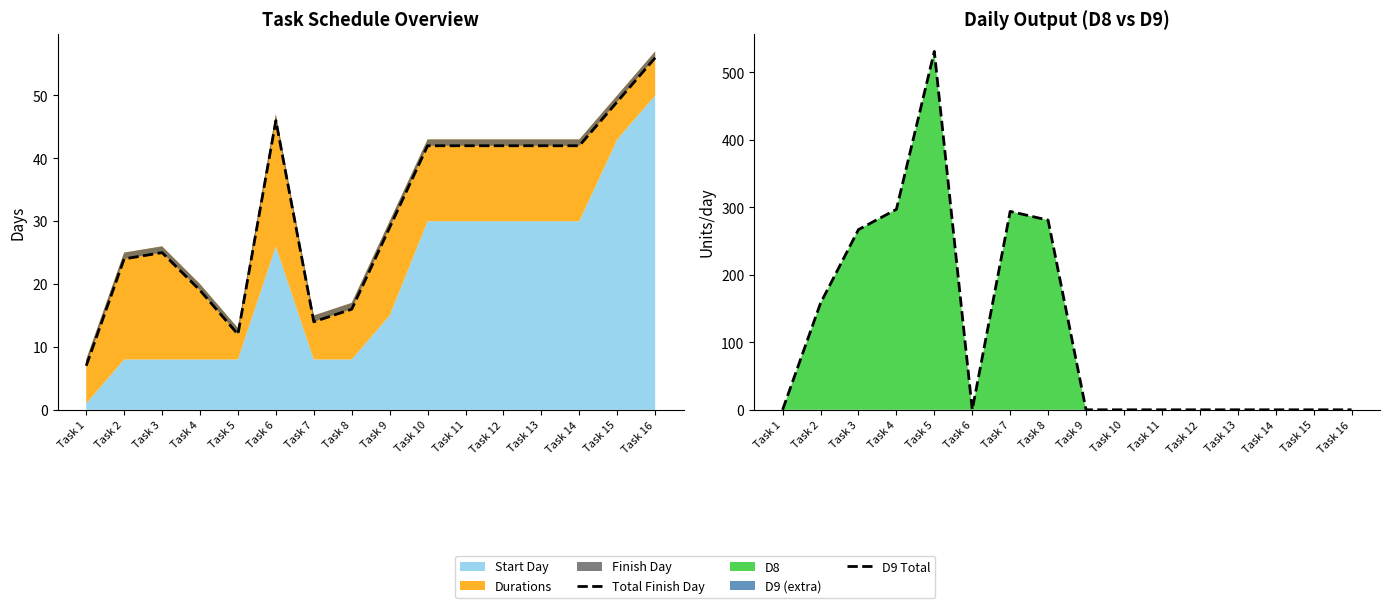

At how many categories does at least one series exceed 394?

1